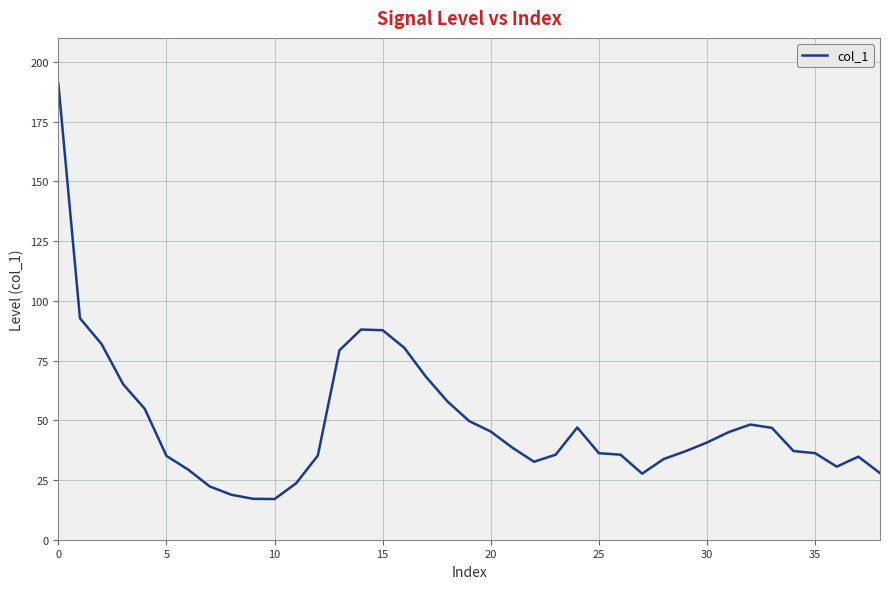

What is the difference between the maximum and minimum values?

174.0